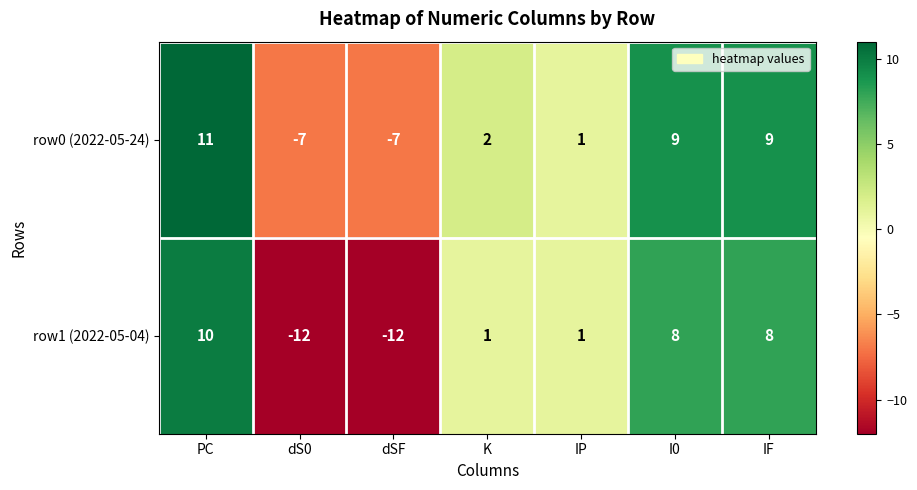

The row0 (2022-05-24) series shows -7 at dSF. True or false?

True